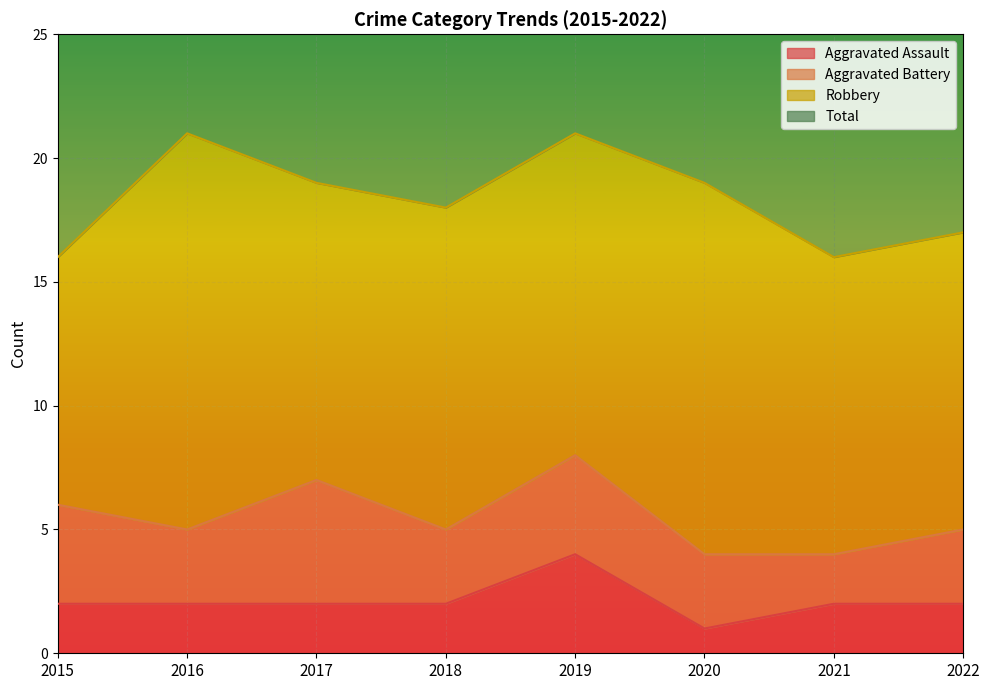

Which series changed the most between 2017 and 2021?

Total